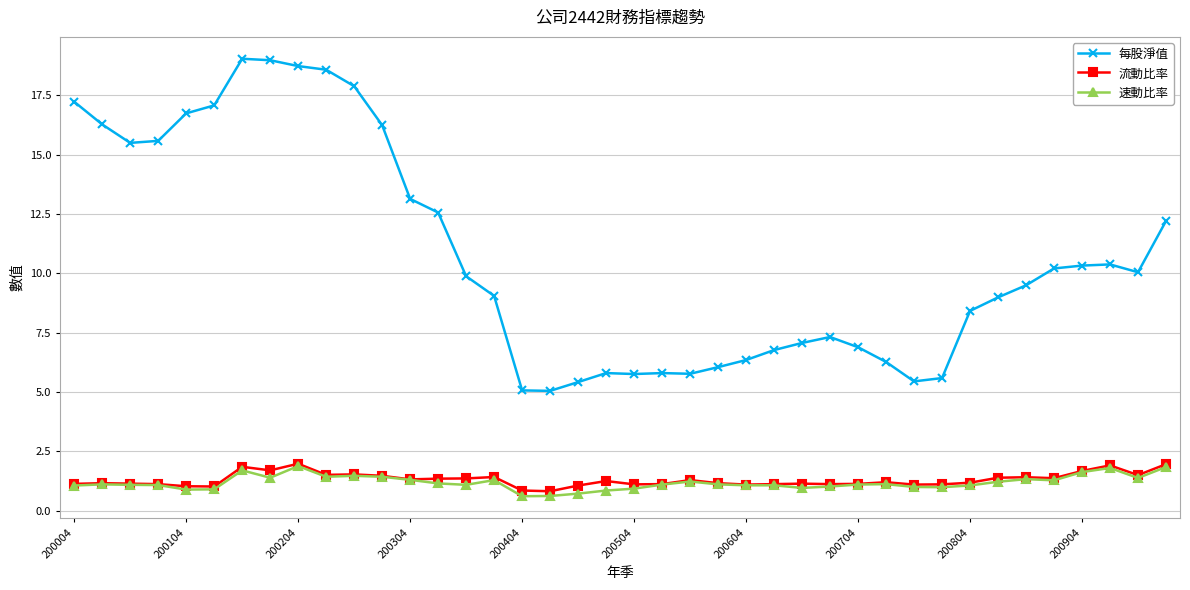

What is the smallest value displayed?

0.6